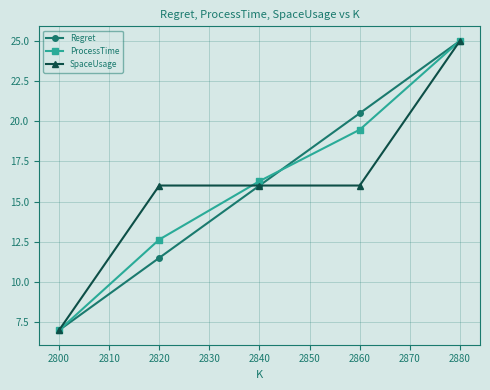

Between 2820 and 2860, which series saw the biggest shift?

Regret